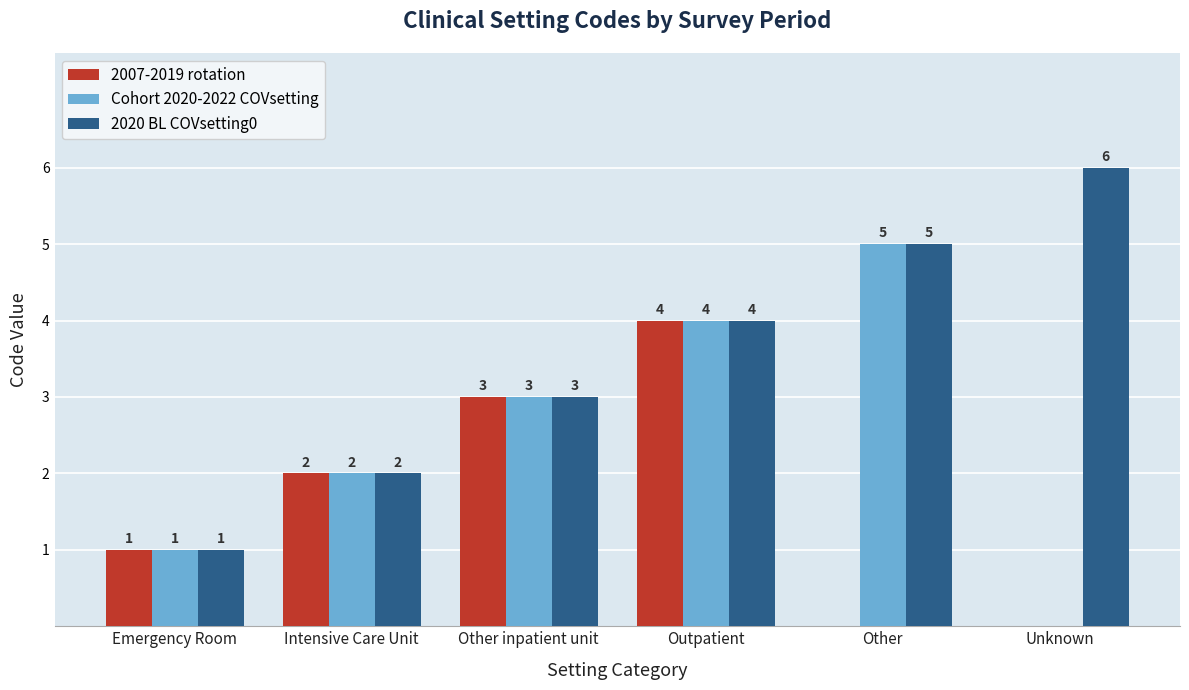

How many distinct data groups are displayed?

3